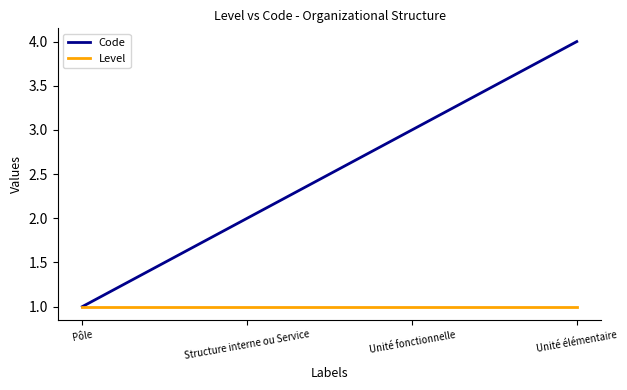

What are all the series names shown in the legend?

Code, Level